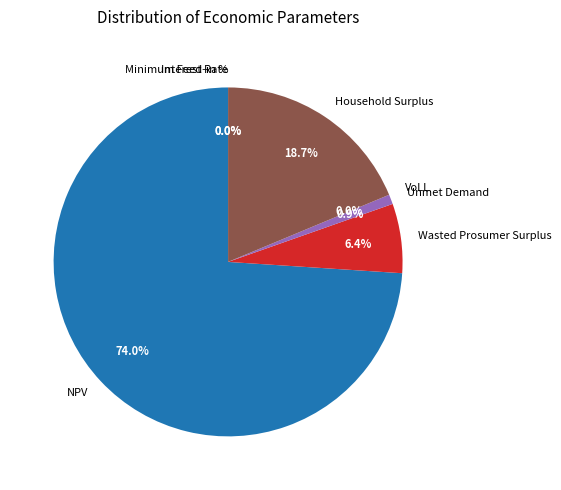

To the nearest percent, what portion does Household Surplus represent?

19%